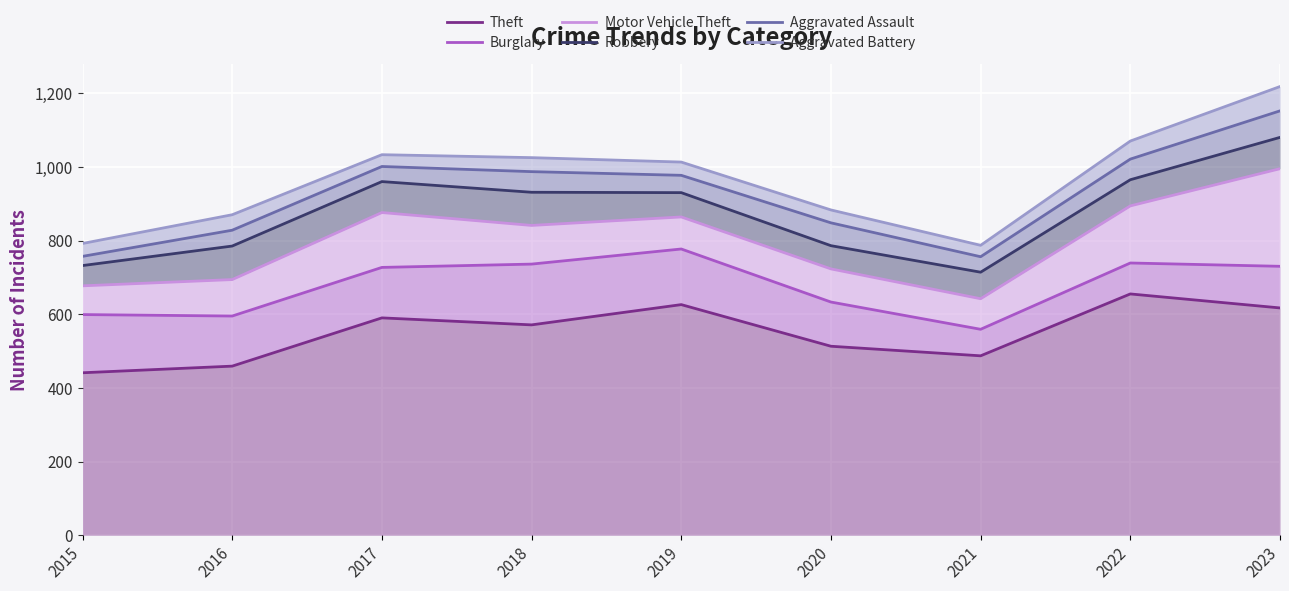

What is the difference between the second highest and second lowest values in the Aggravated Assault series?

264